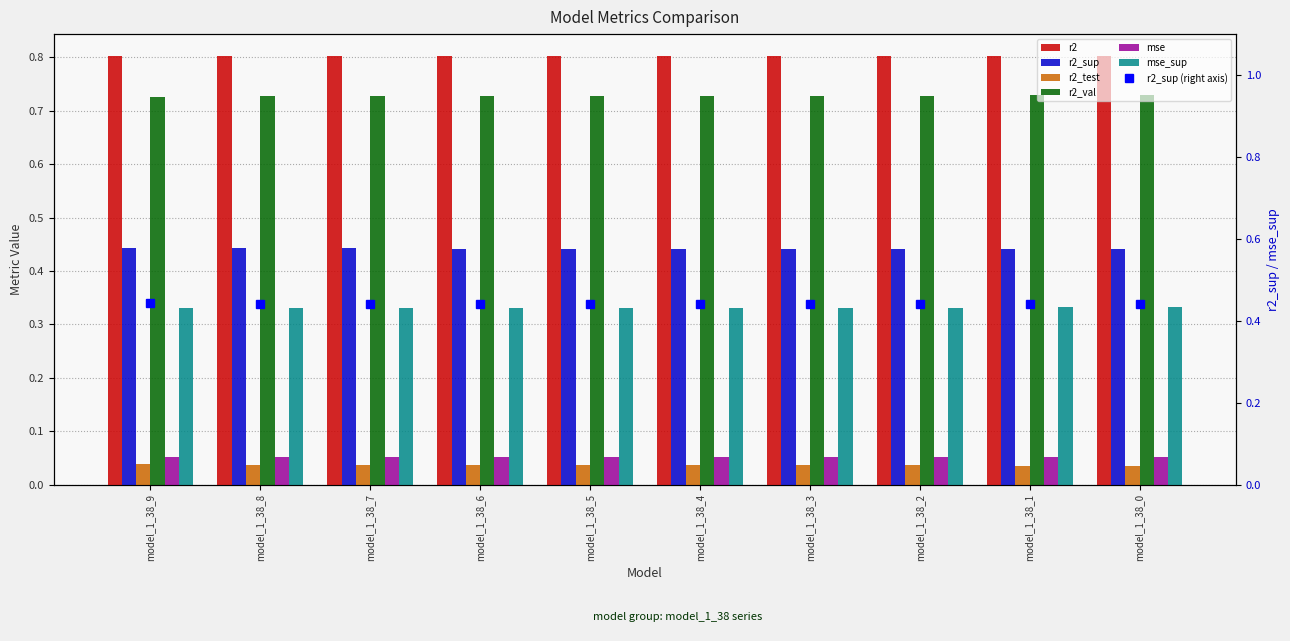

Which series has the largest range (max minus min)?

r2_val